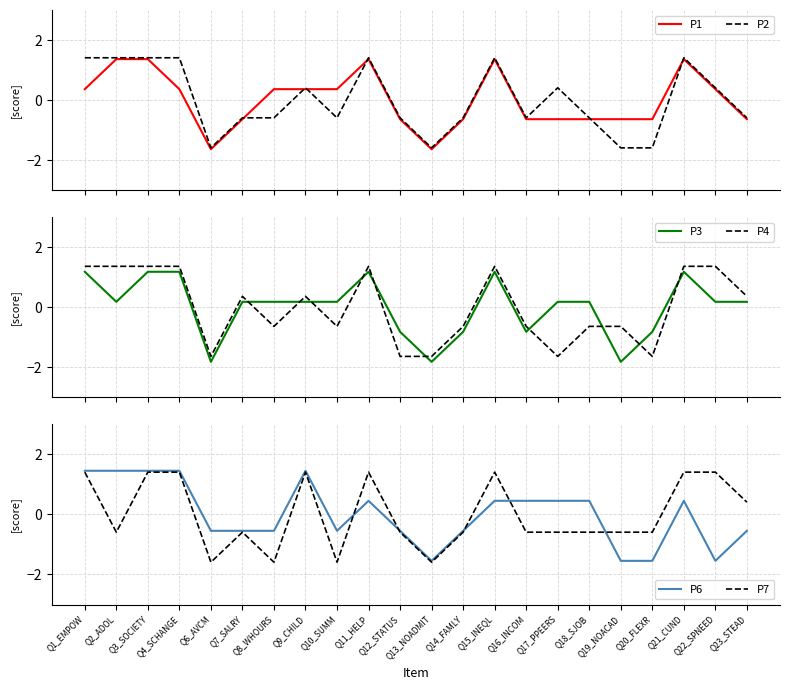

How many positive values does the P3 series have?

15